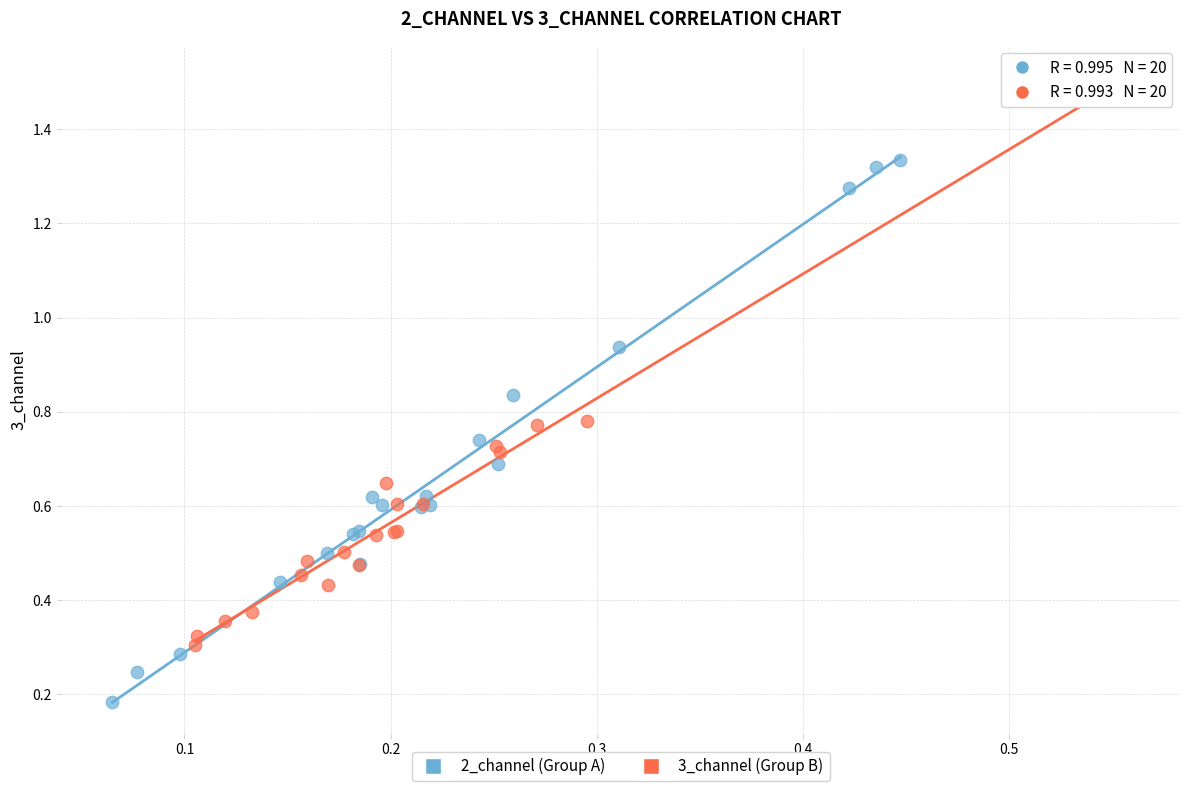

Which series contains the lowest Y value?

2_channel (Group A)